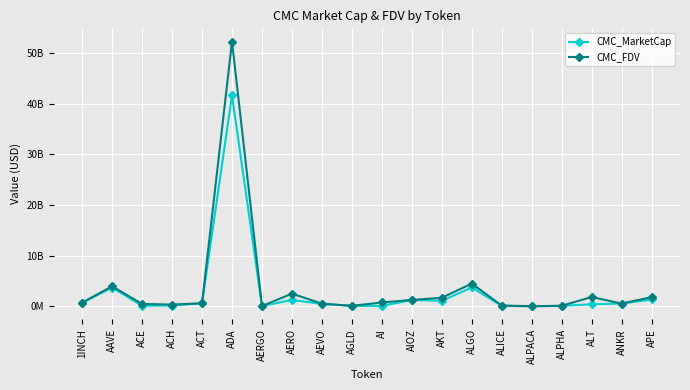

What is the spread (max minus min) of values at AERGO?

4595334.5